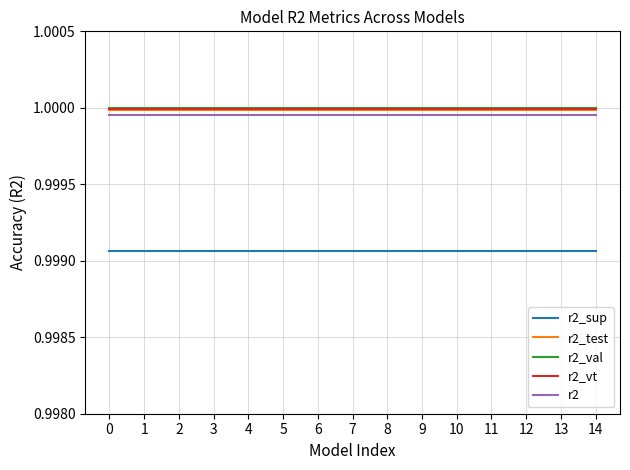

Is this an area chart (filled region under the line)?

No